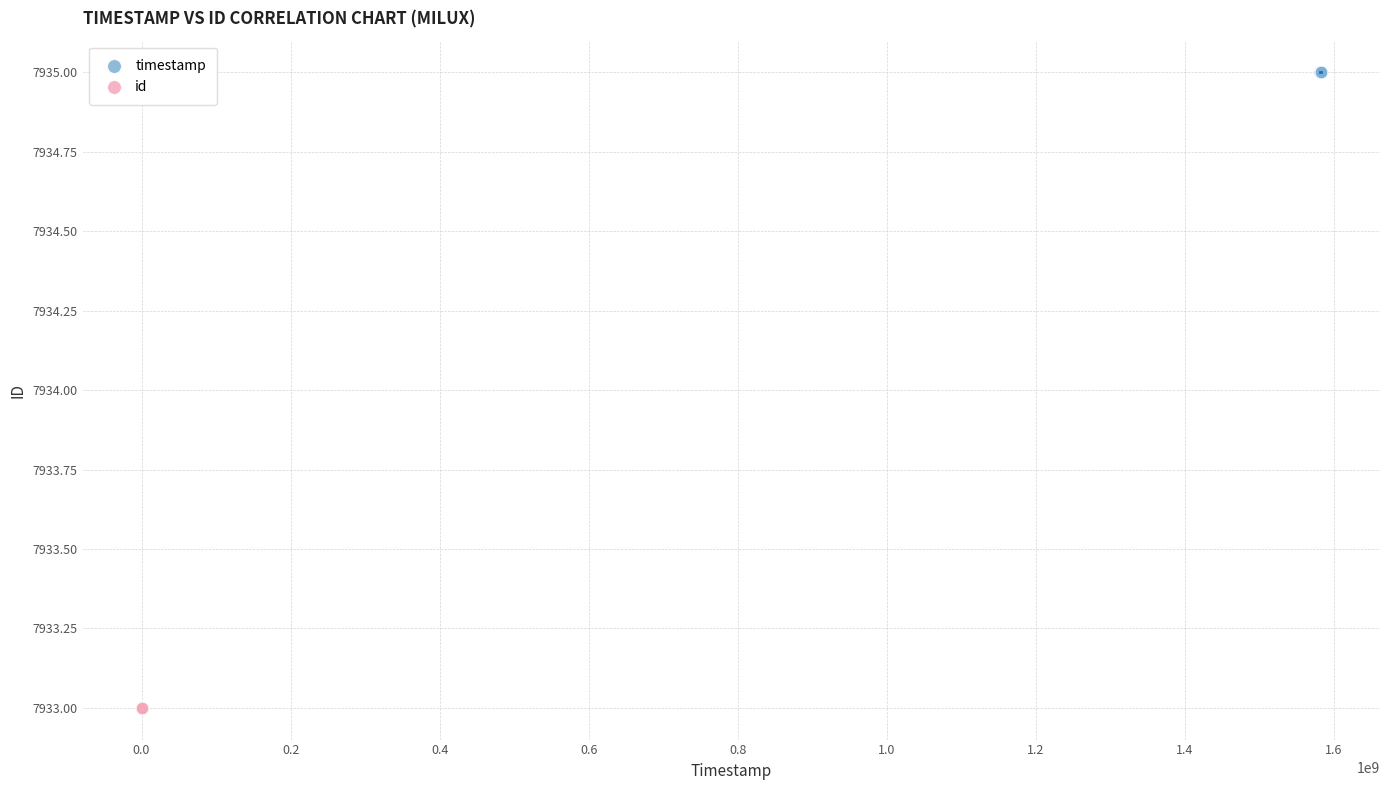

Which series reaches the maximum Y coordinate?

timestamp